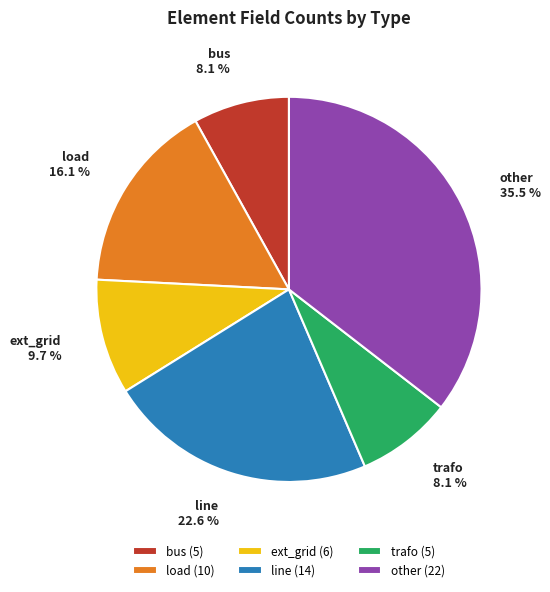

Do load and line together represent more than half of the pie?

No